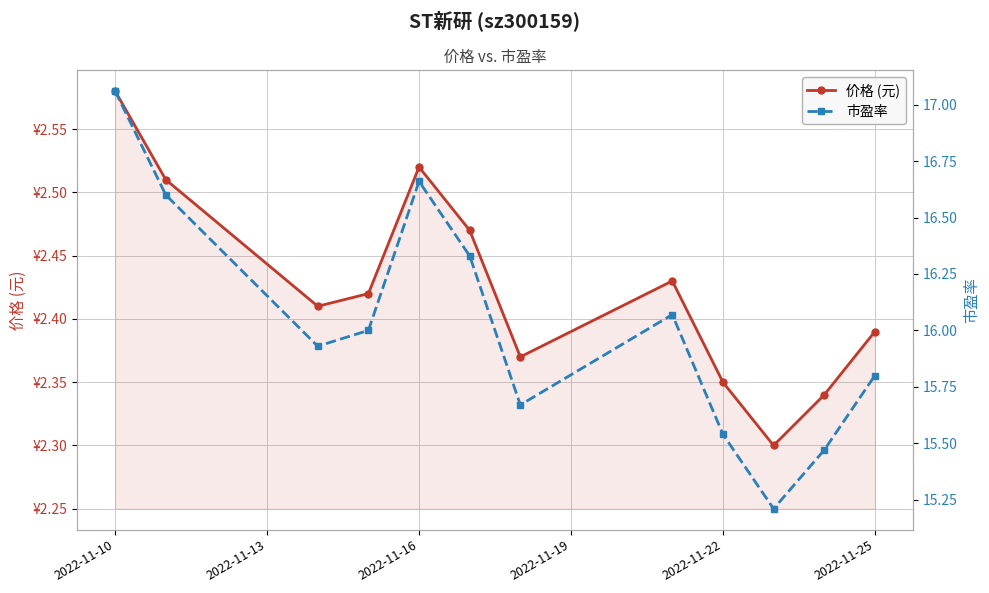

How many values in the 市盈率 series are below 16?

6